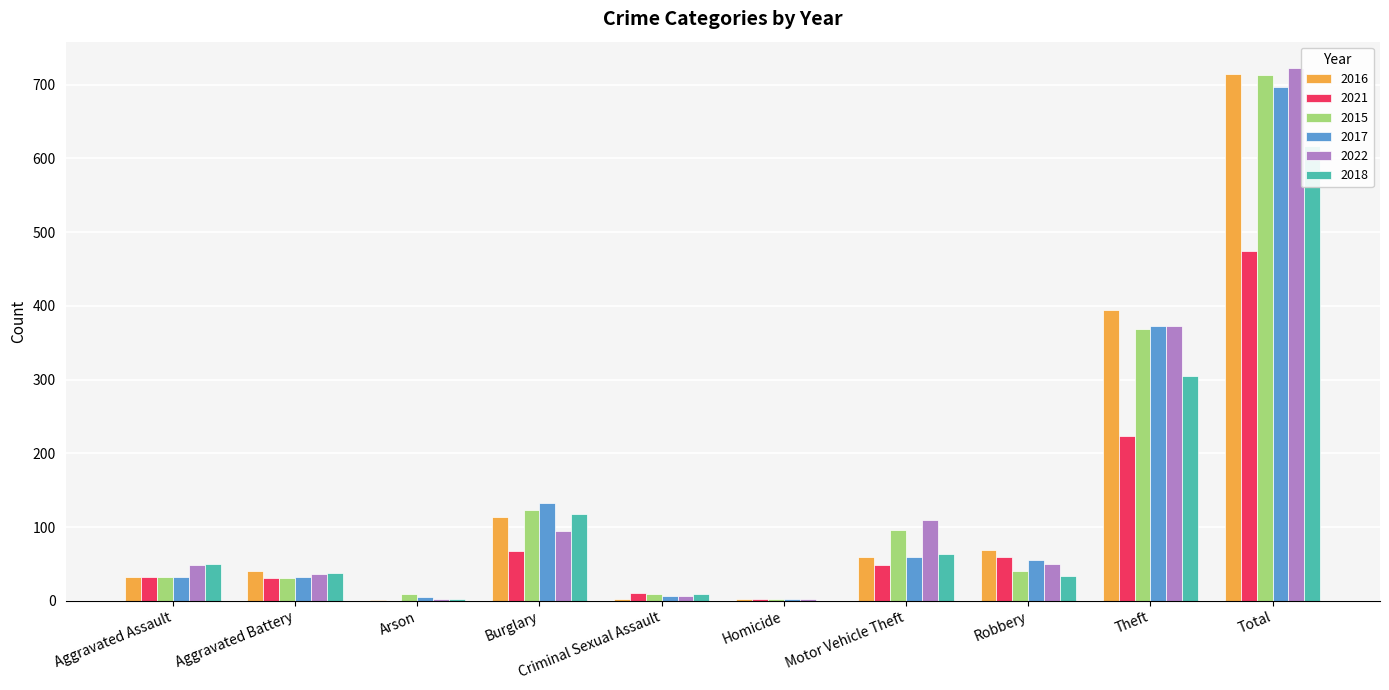

What is the label of the 3rd bar from the left?

Arson